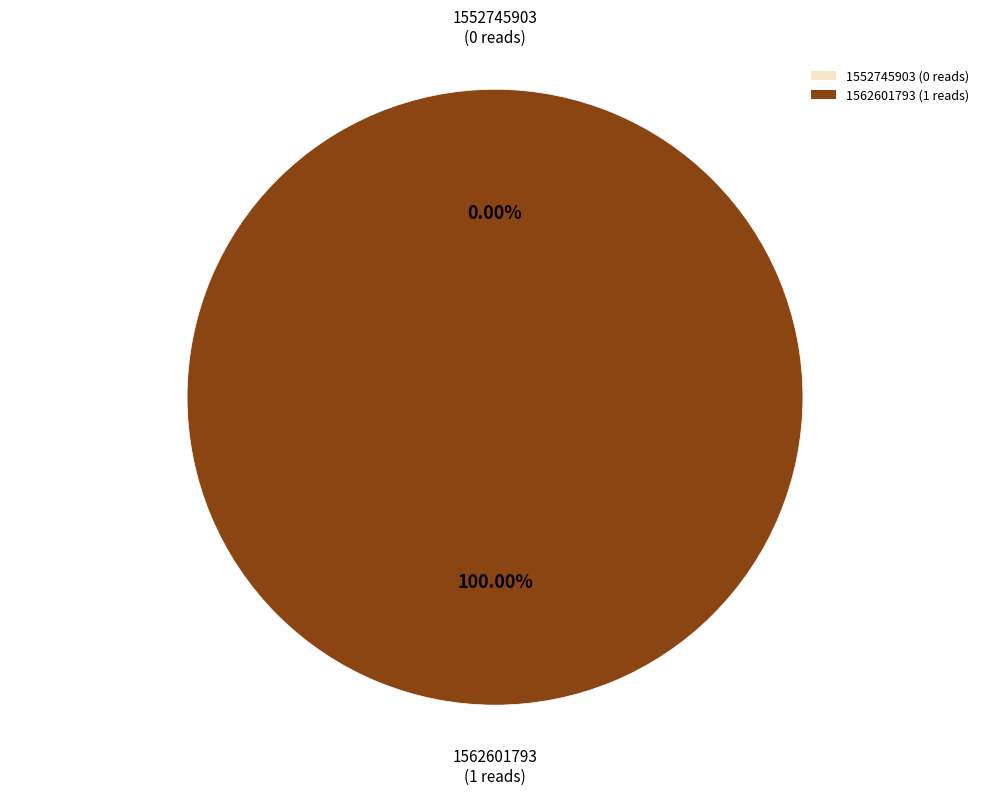

Which slice is the largest?

1562601793